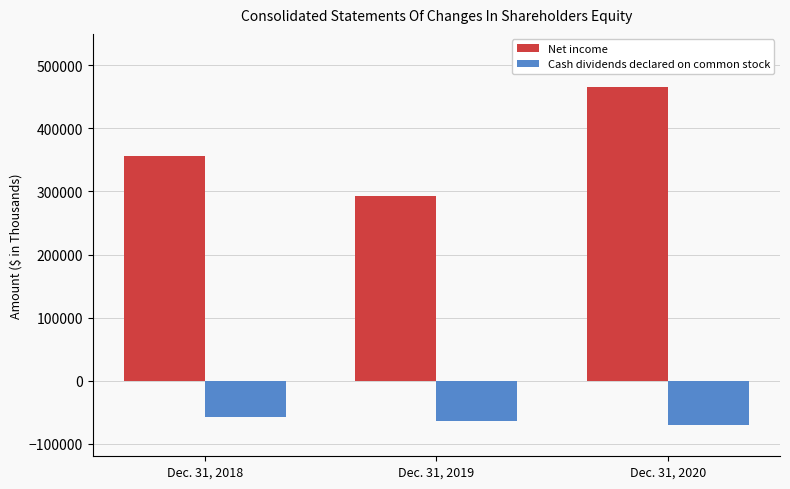

What is the smallest value displayed?

-70663